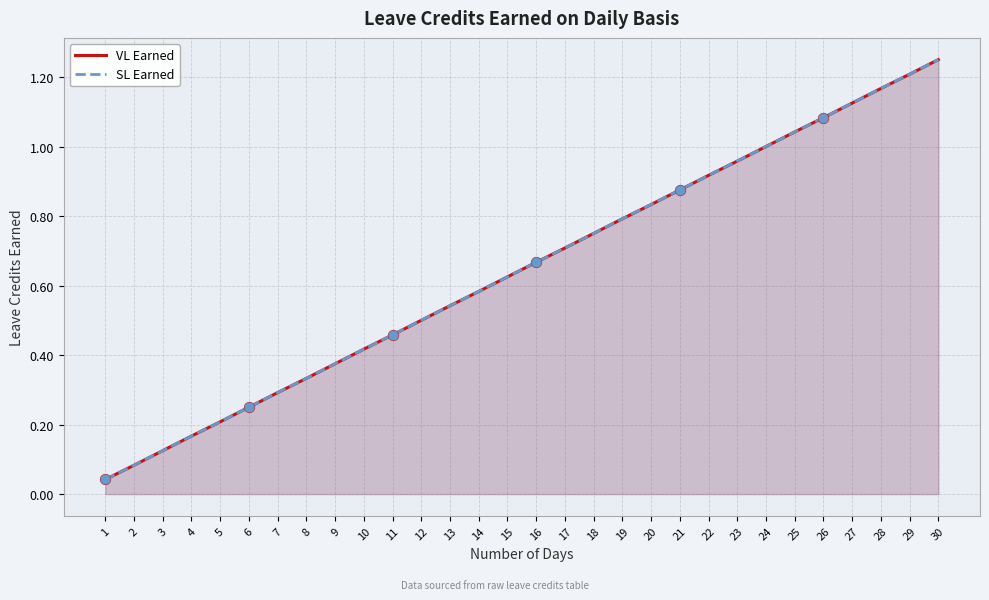

Which series has the largest total across all categories?

VL Earned